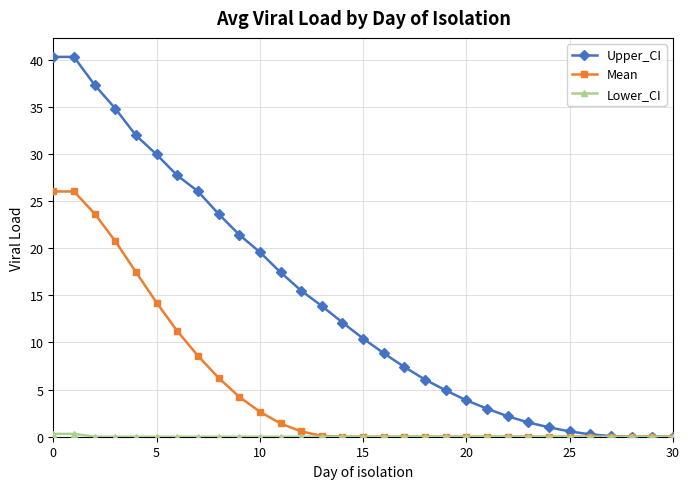

At how many categories does at least one series exceed 33?

4